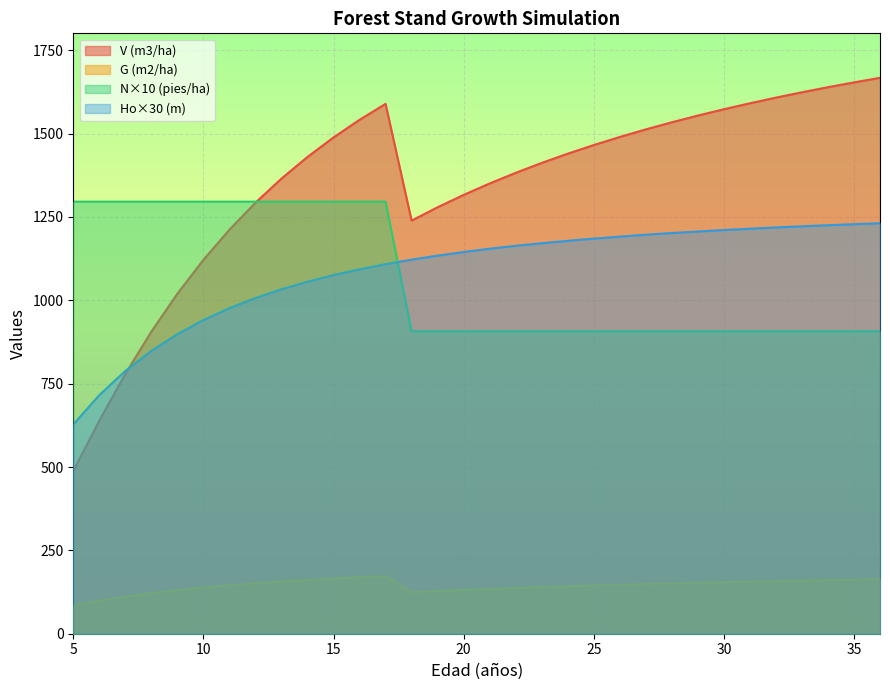

True or false: N (pies/ha) and G (m2/ha) intersect in this chart.

False